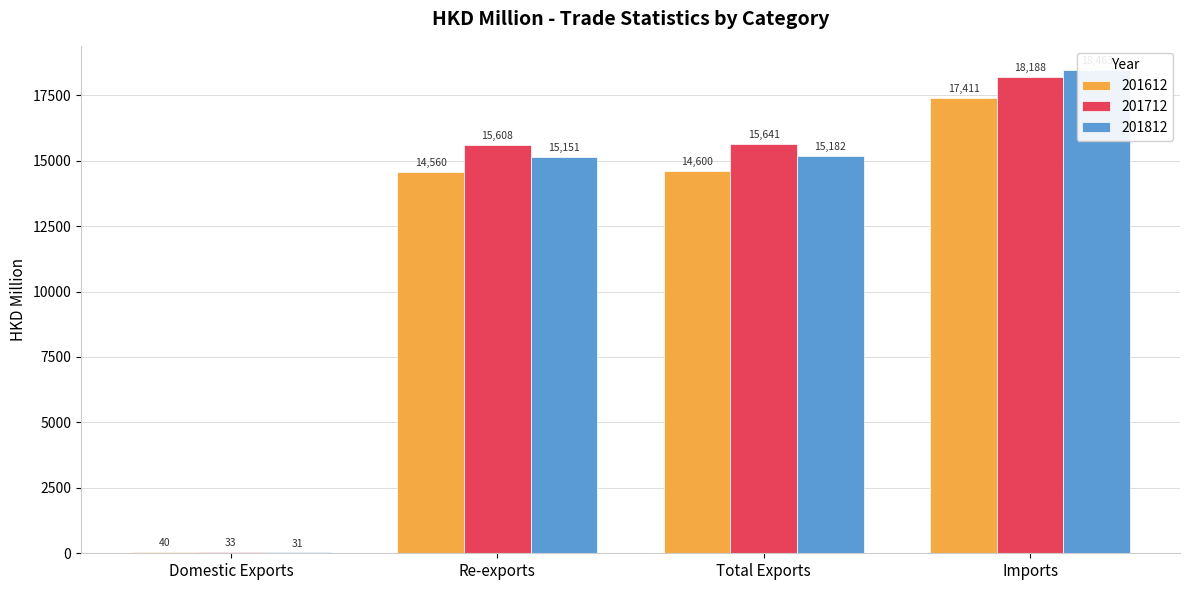

The value of 201712 at Total Exports is 8210.6. True or false?

False